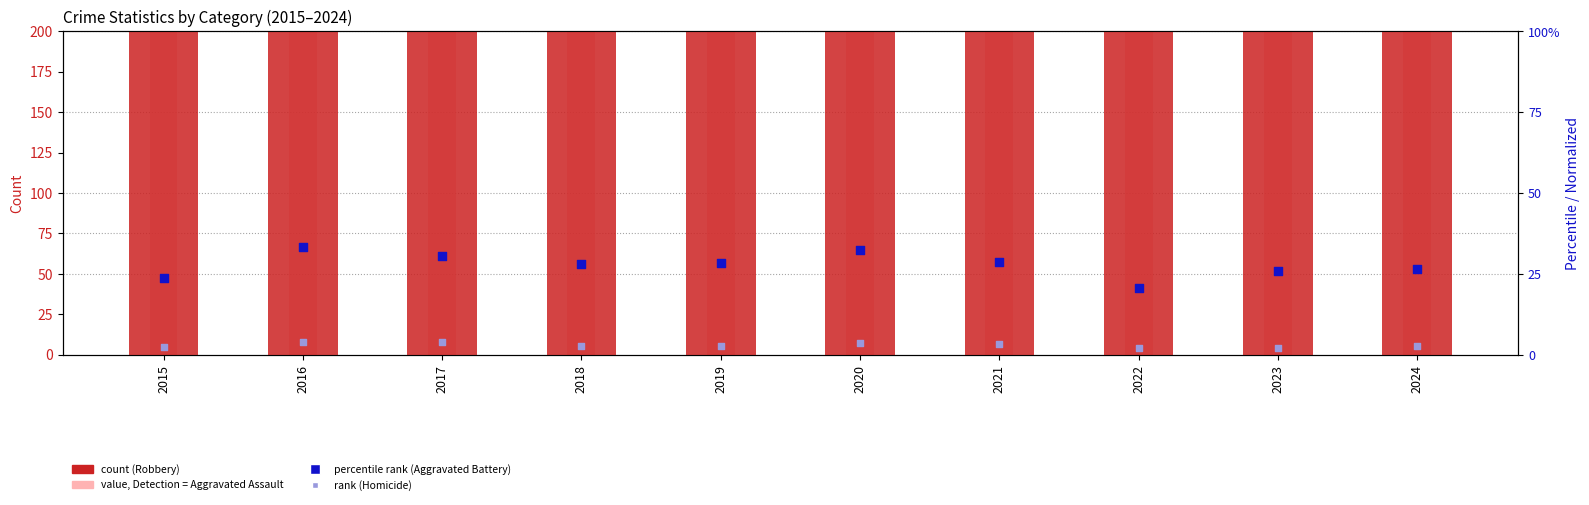

At which category is the sum across all series the highest?

2016